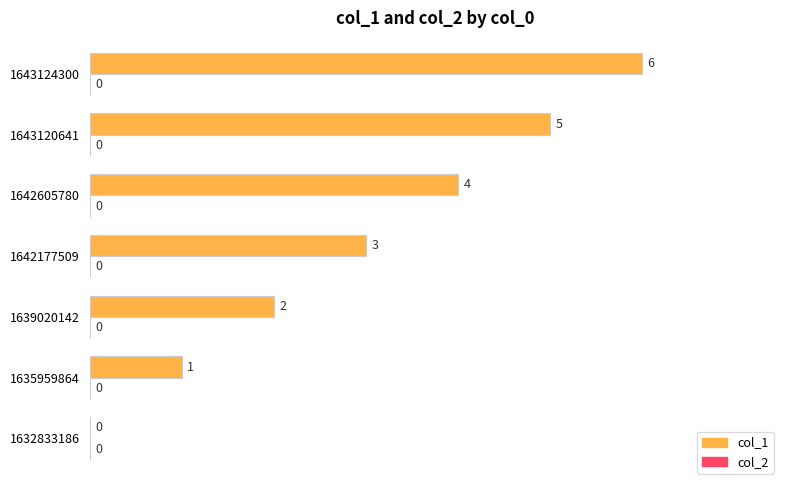

At which category does the chart reach its peak across all series?

1643124300